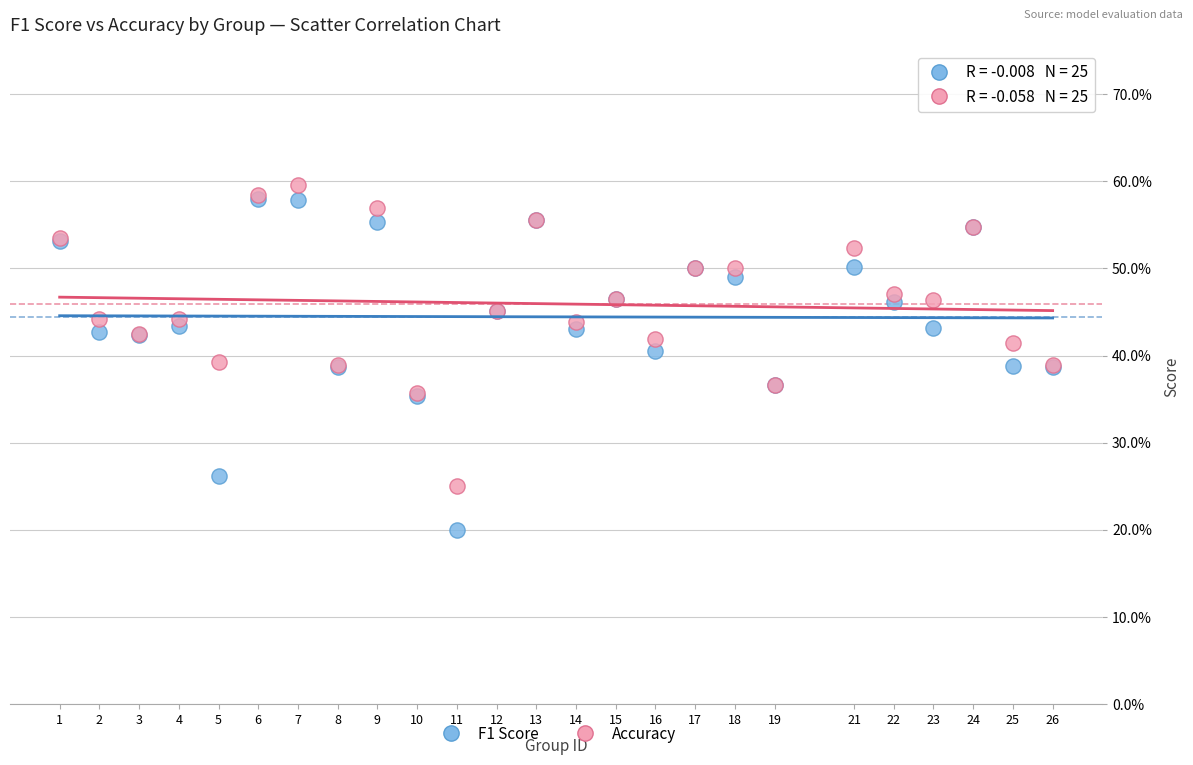

Which series reaches the maximum Y coordinate?

Accuracy